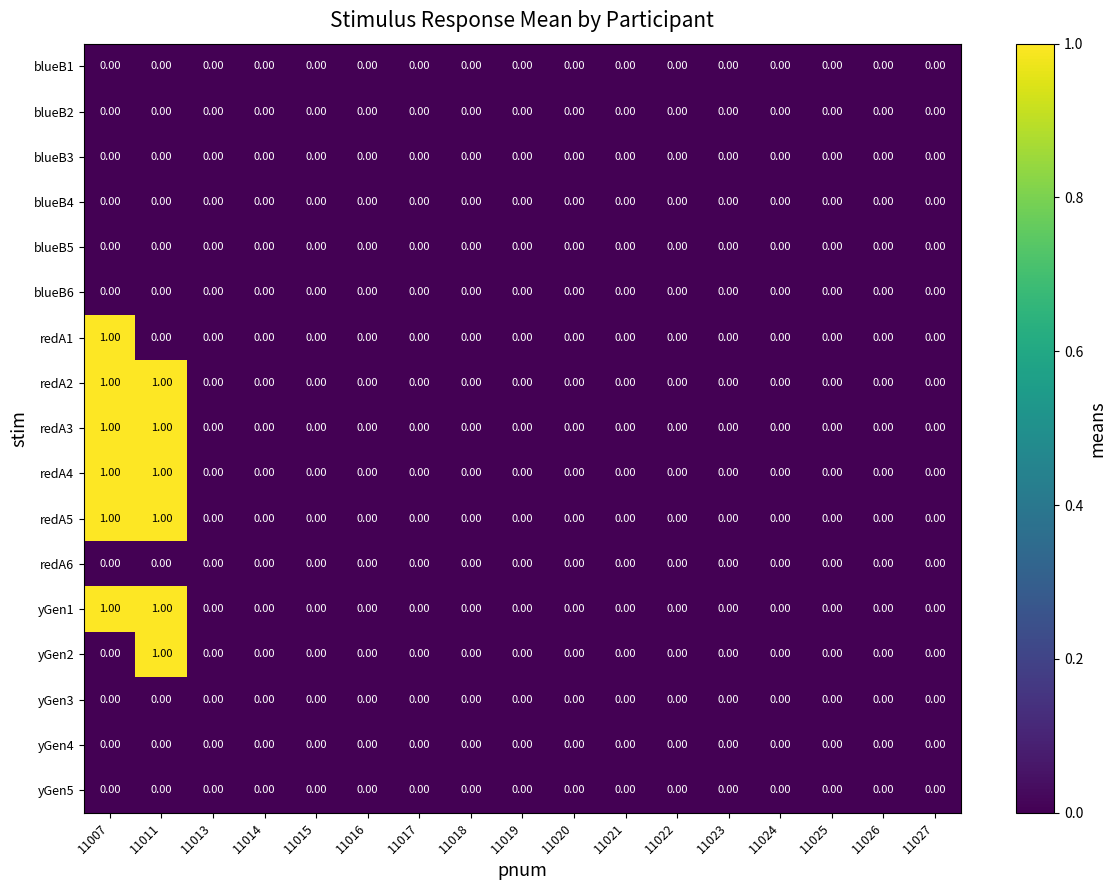

Reading left to right, extract all data points from this chart.

blueB1: 11007=0	11011=0	11013=0	11014=0	11015=0	11016=0	11017=0	11018=0	11019=0	11020=0	11021=0	11022=0	11023=0	11024=0	11025=0	11026=0	11027=0
blueB2: 11007=0	11011=0	11013=0	11014=0	11015=0	11016=0	11017=0	11018=0	11019=0	11020=0	11021=0	11022=0	11023=0	11024=0	11025=0	11026=0	11027=0
blueB3: 11007=0	11011=0	11013=0	11014=0	11015=0	11016=0	11017=0	11018=0	11019=0	11020=0	11021=0	11022=0	11023=0	11024=0	11025=0	11026=0	11027=0
blueB4: 11007=0	11011=0	11013=0	11014=0	11015=0	11016=0	11017=0	11018=0	11019=0	11020=0	11021=0	11022=0	11023=0	11024=0	11025=0	11026=0	11027=0
blueB5: 11007=0	11011=0	11013=0	11014=0	11015=0	11016=0	11017=0	11018=0	11019=0	11020=0	11021=0	11022=0	11023=0	11024=0	11025=0	11026=0	11027=0
blueB6: 11007=0	11011=0	11013=0	11014=0	11015=0	11016=0	11017=0	11018=0	11019=0	11020=0	11021=0	11022=0	11023=0	11024=0	11025=0	11026=0	11027=0
redA1: 11007=1	11011=0	11013=0	11014=0	11015=0	11016=0	11017=0	11018=0	11019=0	11020=0	11021=0	11022=0	11023=0	11024=0	11025=0	11026=0	11027=0
redA2: 11007=1	11011=1	11013=0	11014=0	11015=0	11016=0	11017=0	11018=0	11019=0	11020=0	11021=0	11022=0	11023=0	11024=0	11025=0	11026=0	11027=0
redA3: 11007=1	11011=1	11013=0	11014=0	11015=0	11016=0	11017=0	11018=0	11019=0	11020=0	11021=0	11022=0	11023=0	11024=0	11025=0	11026=0	11027=0
redA4: 11007=1	11011=1	11013=0	11014=0	11015=0	11016=0	11017=0	11018=0	11019=0	11020=0	11021=0	11022=0	11023=0	11024=0	11025=0	11026=0	11027=0
redA5: 11007=1	11011=1	11013=0	11014=0	11015=0	11016=0	11017=0	11018=0	11019=0	11020=0	11021=0	11022=0	11023=0	11024=0	11025=0	11026=0	11027=0
redA6: 11007=0	11011=0	11013=0	11014=0	11015=0	11016=0	11017=0	11018=0	11019=0	11020=0	11021=0	11022=0	11023=0	11024=0	11025=0	11026=0	11027=0
yGen1: 11007=1	11011=1	11013=0	11014=0	11015=0	11016=0	11017=0	11018=0	11019=0	11020=0	11021=0	11022=0	11023=0	11024=0	11025=0	11026=0	11027=0
yGen2: 11007=0	11011=1	11013=0	11014=0	11015=0	11016=0	11017=0	11018=0	11019=0	11020=0	11021=0	11022=0	11023=0	11024=0	11025=0	11026=0	11027=0
yGen3: 11007=0	11011=0	11013=0	11014=0	11015=0	11016=0	11017=0	11018=0	11019=0	11020=0	11021=0	11022=0	11023=0	11024=0	11025=0	11026=0	11027=0
yGen4: 11007=0	11011=0	11013=0	11014=0	11015=0	11016=0	11017=0	11018=0	11019=0	11020=0	11021=0	11022=0	11023=0	11024=0	11025=0	11026=0	11027=0
yGen5: 11007=0	11011=0	11013=0	11014=0	11015=0	11016=0	11017=0	11018=0	11019=0	11020=0	11021=0	11022=0	11023=0	11024=0	11025=0	11026=0	11027=0